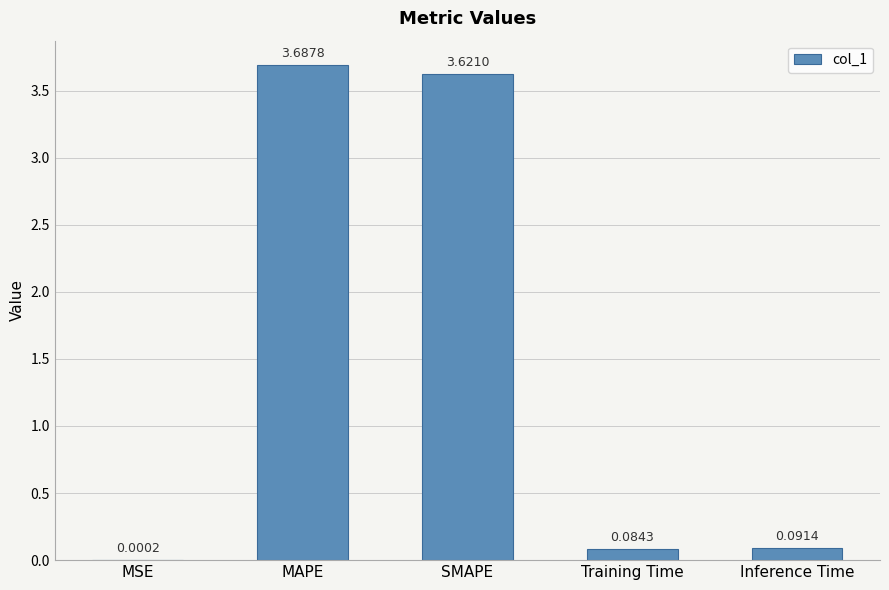

Between SMAPE and Inference Time, which is larger?

SMAPE